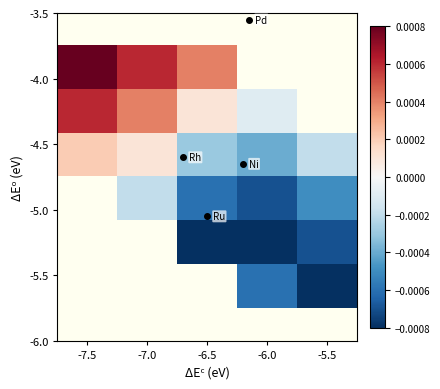

At how many categories does at least one series exceed 0?

3